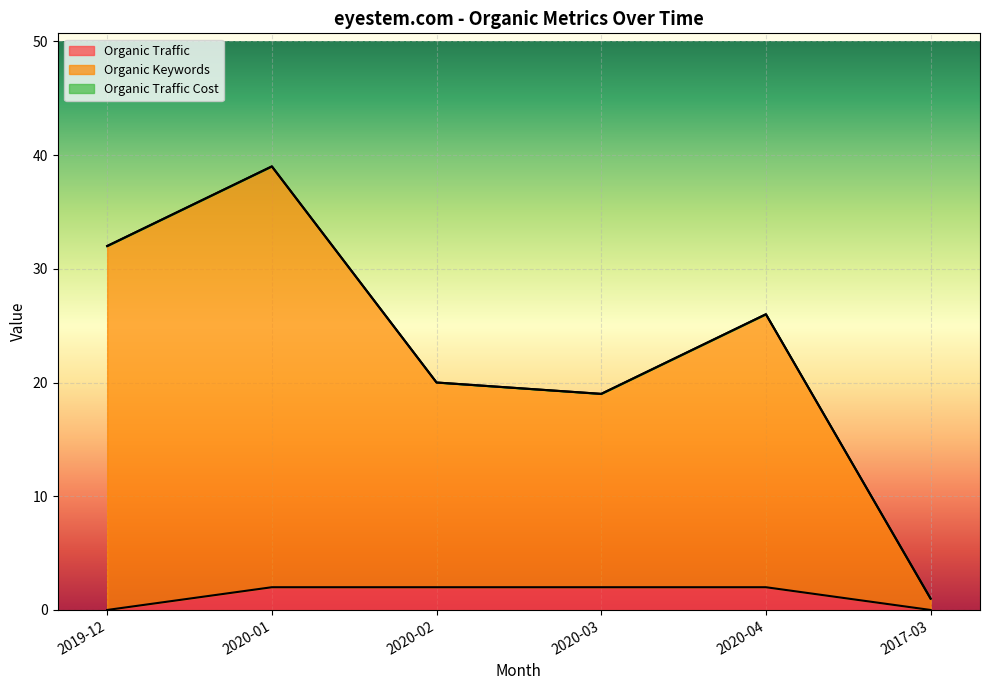

What is the label of the 1st point from the right?

2017-03